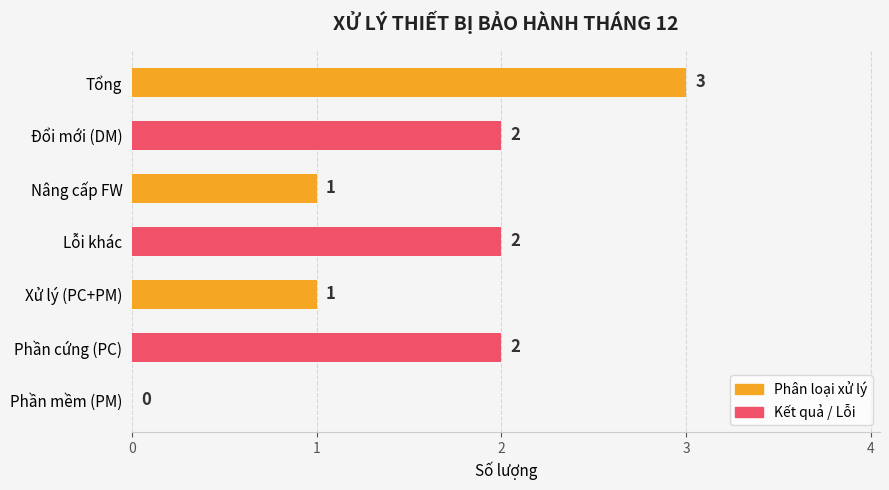

What is the sum of all values?

11